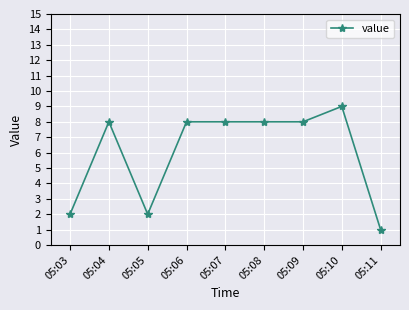

Count the values in the range 2 to 8.

7